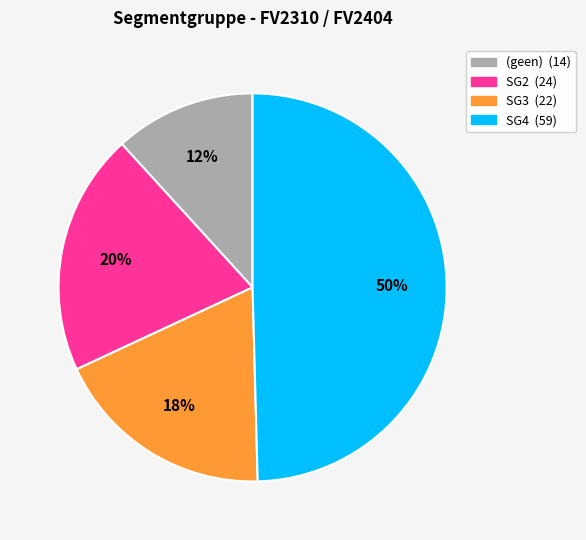

To the nearest percent, what is the difference between the largest and smallest slice percentages?

38%